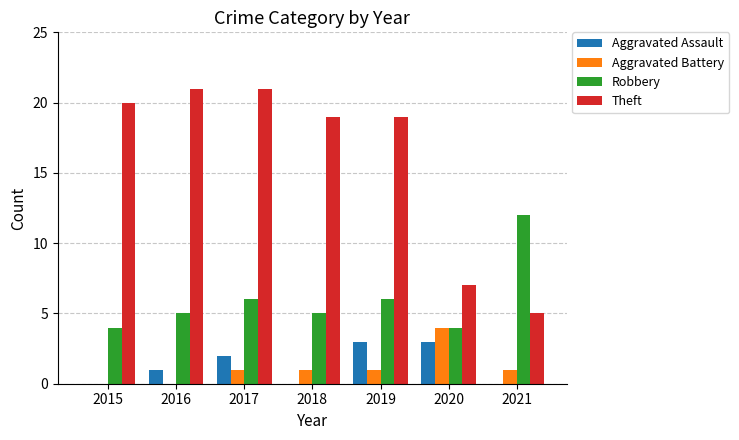

What value does the Aggravated Battery series have at 2021?

1